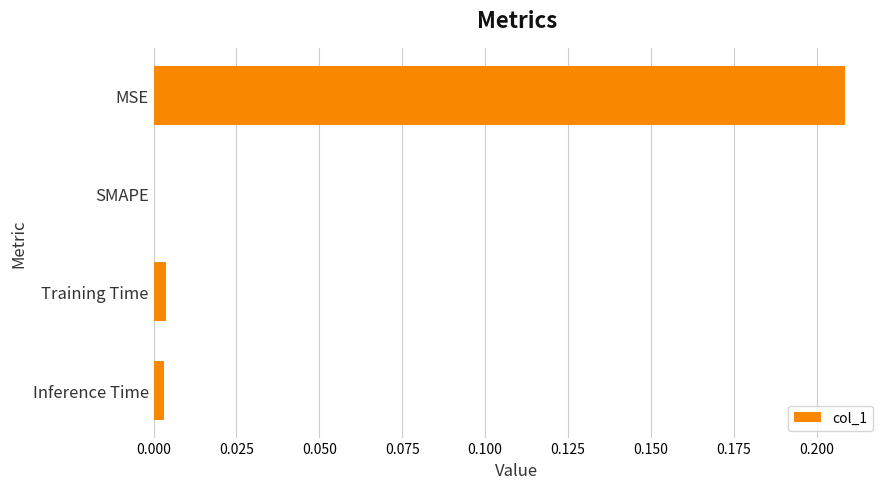

Which has a higher value, Inference Time or MSE?

MSE